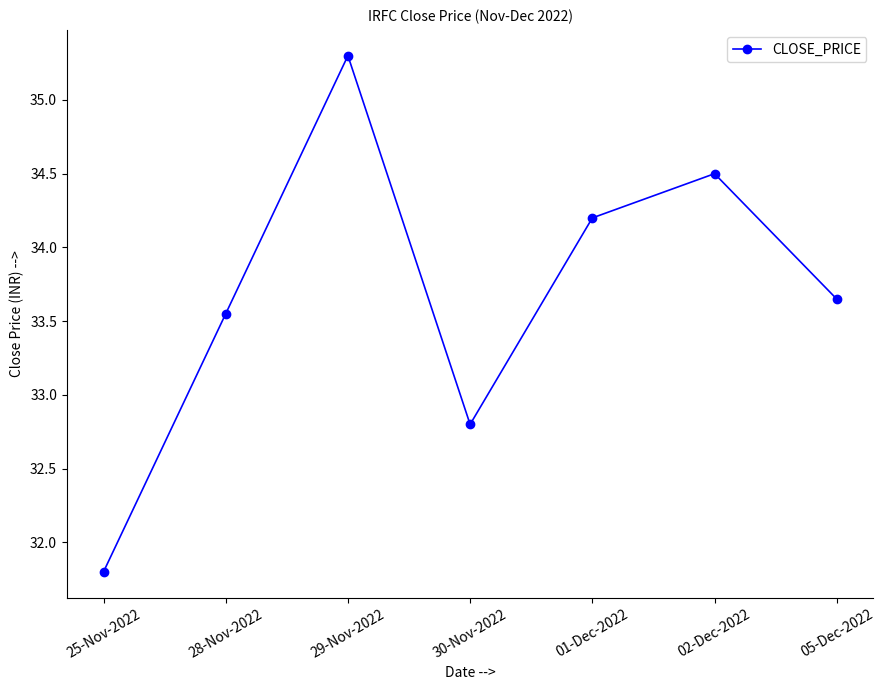

At which label does the data first exceed 33?

28-Nov-2022